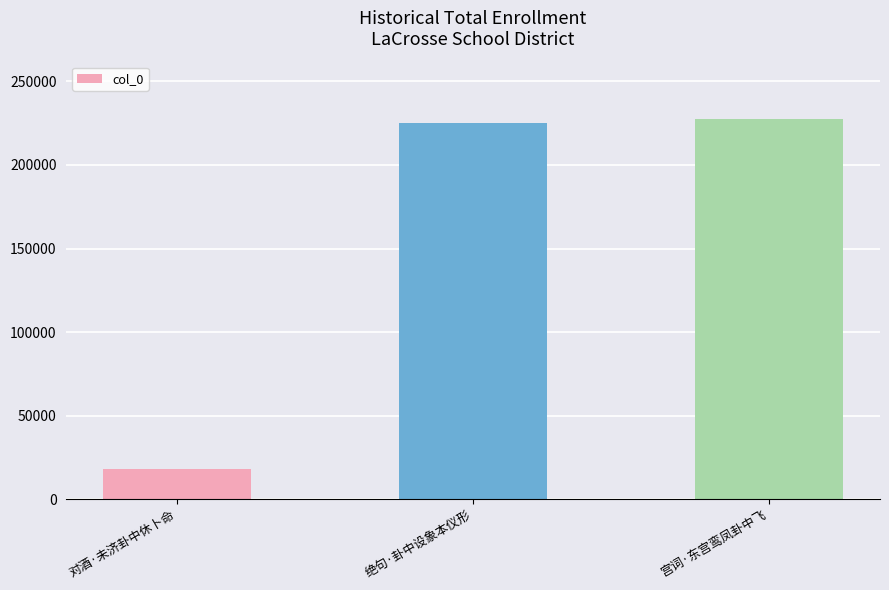

Which has a higher value, 对酒·未济卦中休卜命 or 绝句·卦中设象本仪形?

绝句·卦中设象本仪形